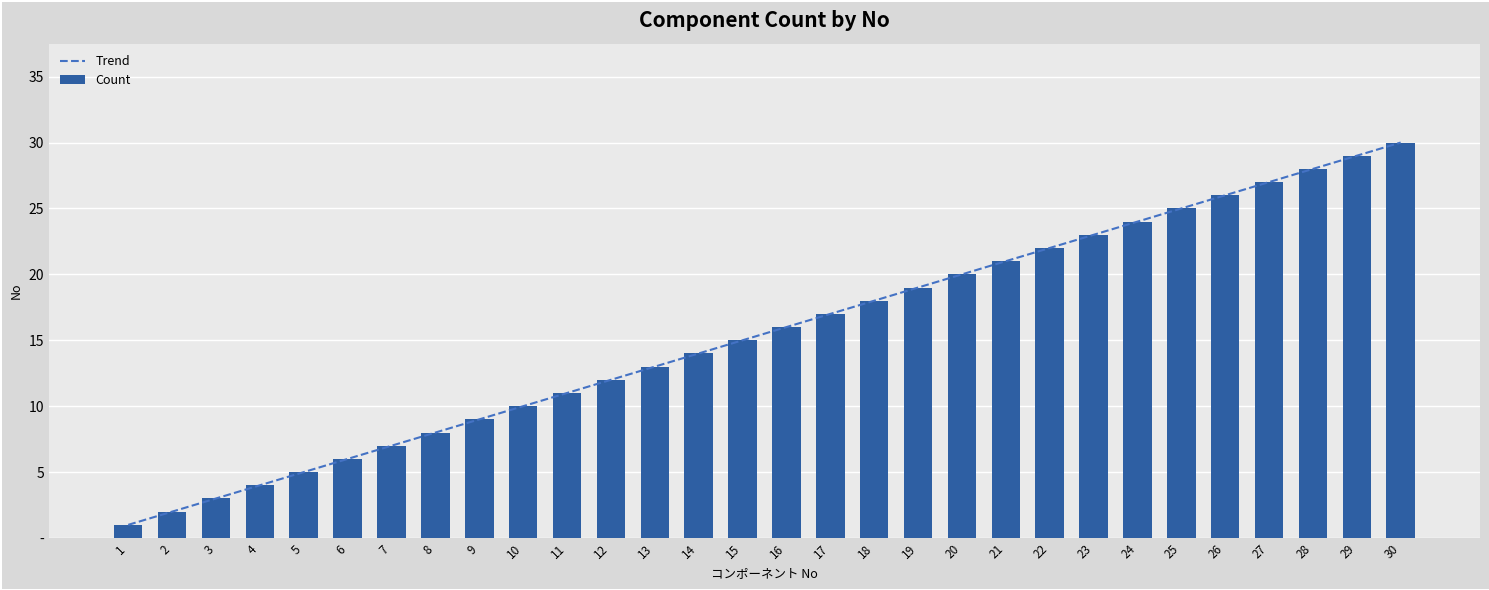

Where does the data first go above 16?

17